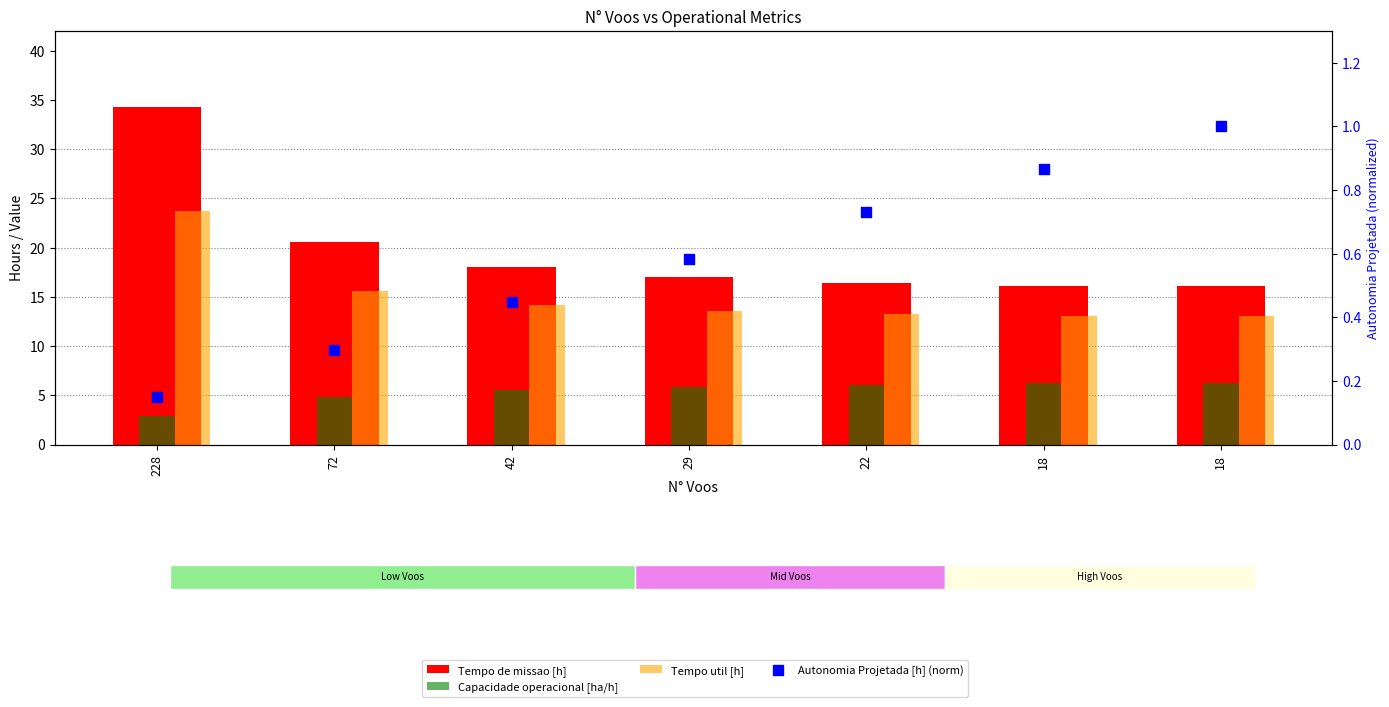

What is the total value across all series at 22?

36.5